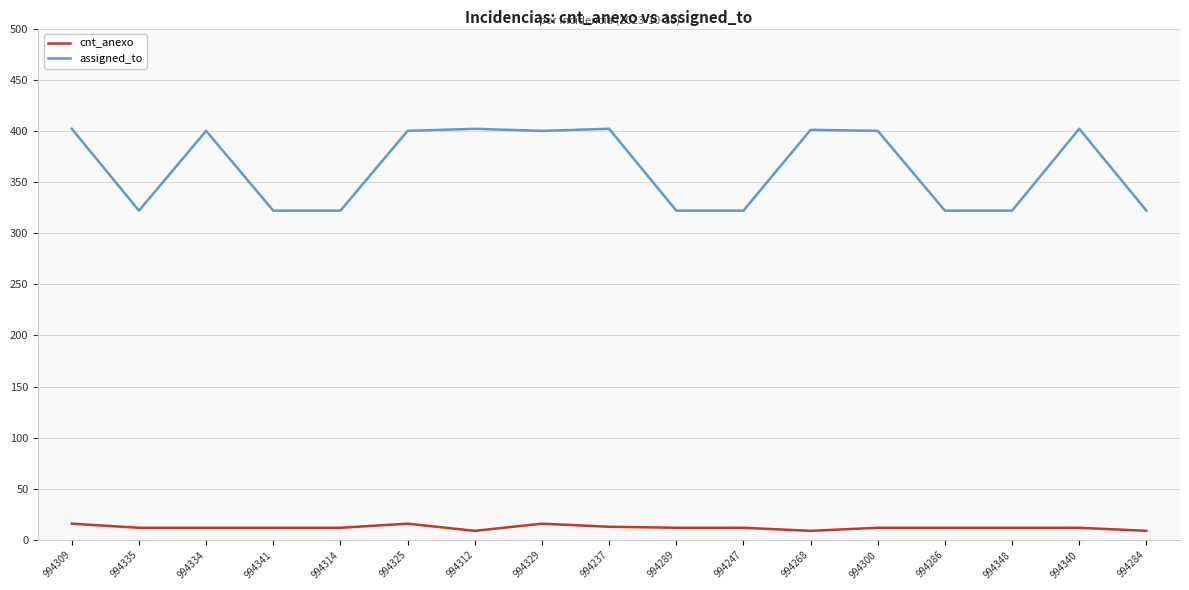

What is the sum of all assigned_to values?

6185